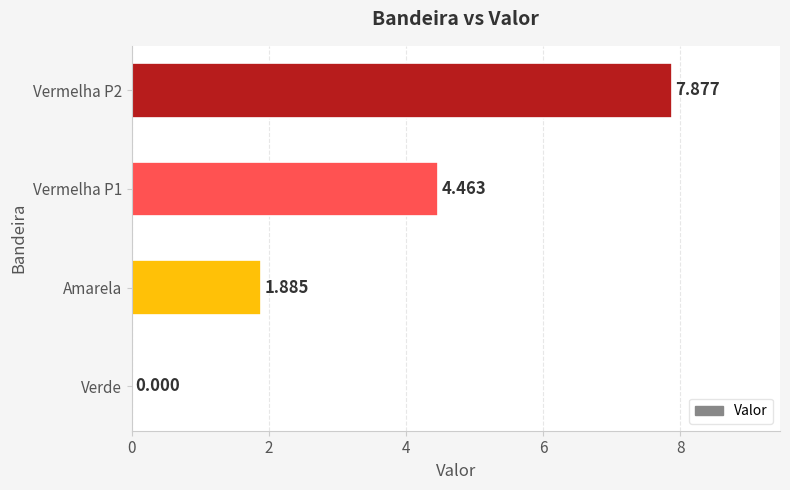

At which label is the value closest to 3?

Amarela